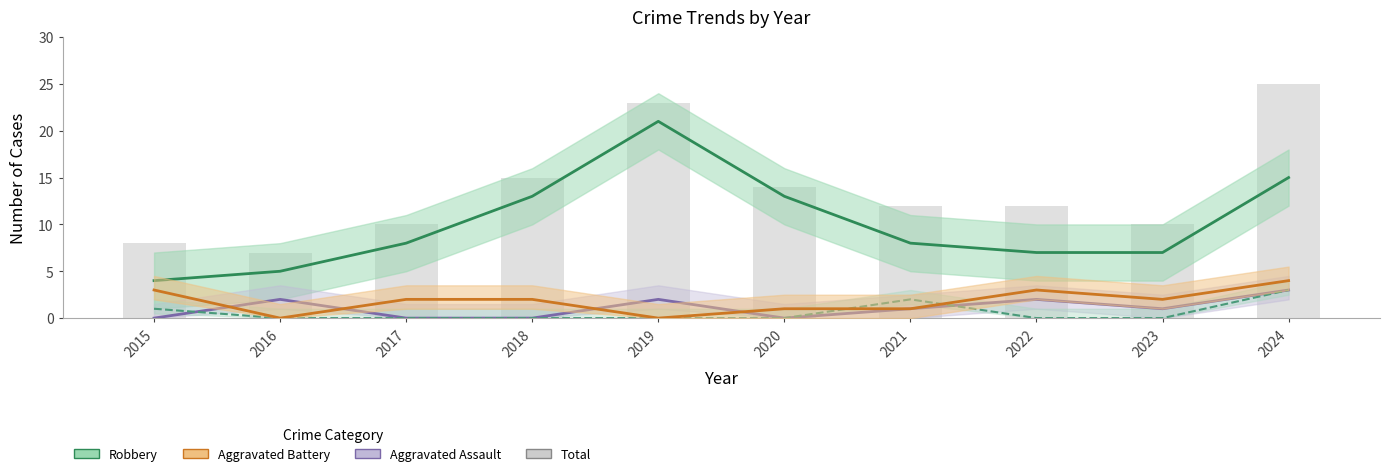

Which has a higher value, 2019 or 2024?

2019